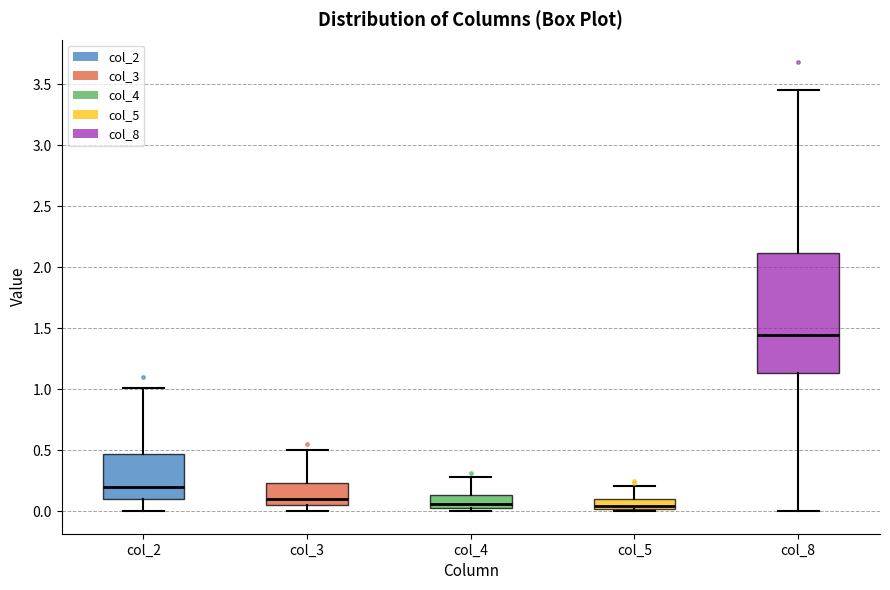

Where does the upper whisker of the box for col_2 end on the y-axis? The values are not printed on the chart, so give them approximately, as read against the axis.

1.00